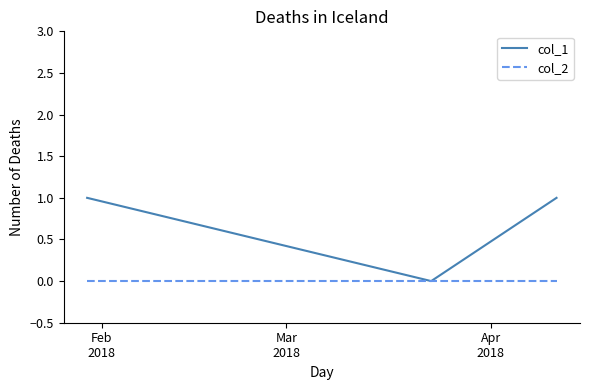

Reading left to right, what are all the values shown in this chart?

col_1: 1	0	1
col_2: 0	0	0